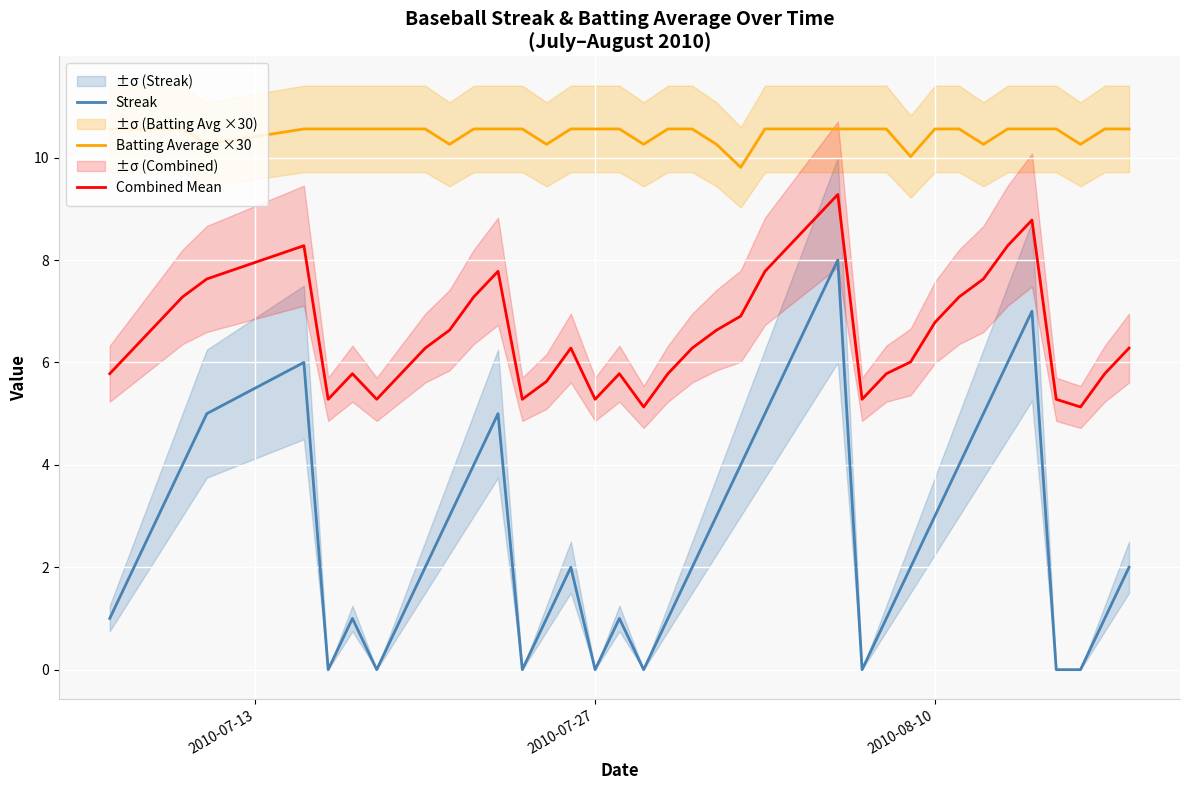

True or false: Batting Average ×30 and Streak intersect in this chart.

False